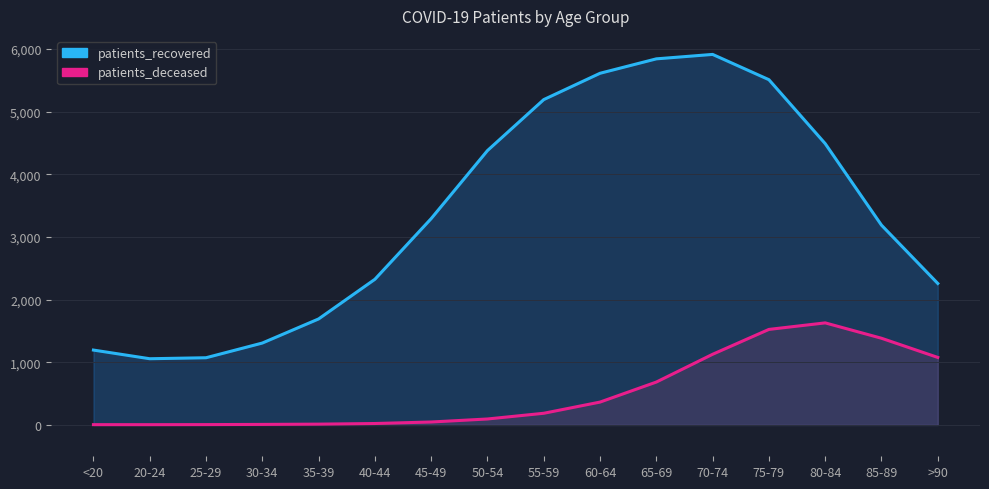

Which has a higher value, 25-29 or 50-54?

50-54